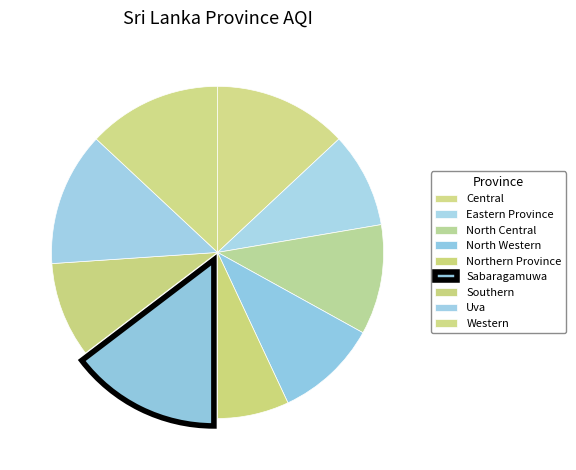

To the nearest percent, what percentage of the pie is North Central?

11%